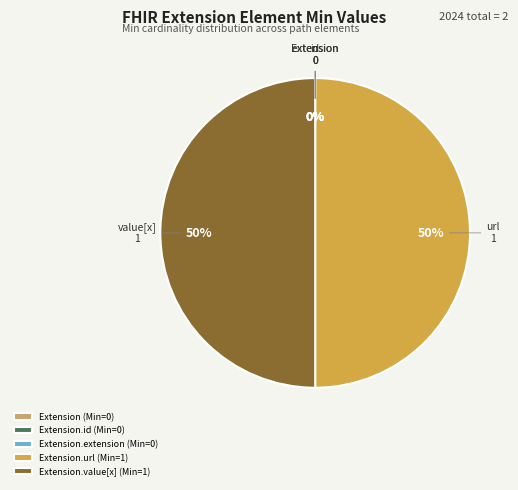

To the nearest percent, what is the combined percentage of Extension and Extension.value[x]?

50%